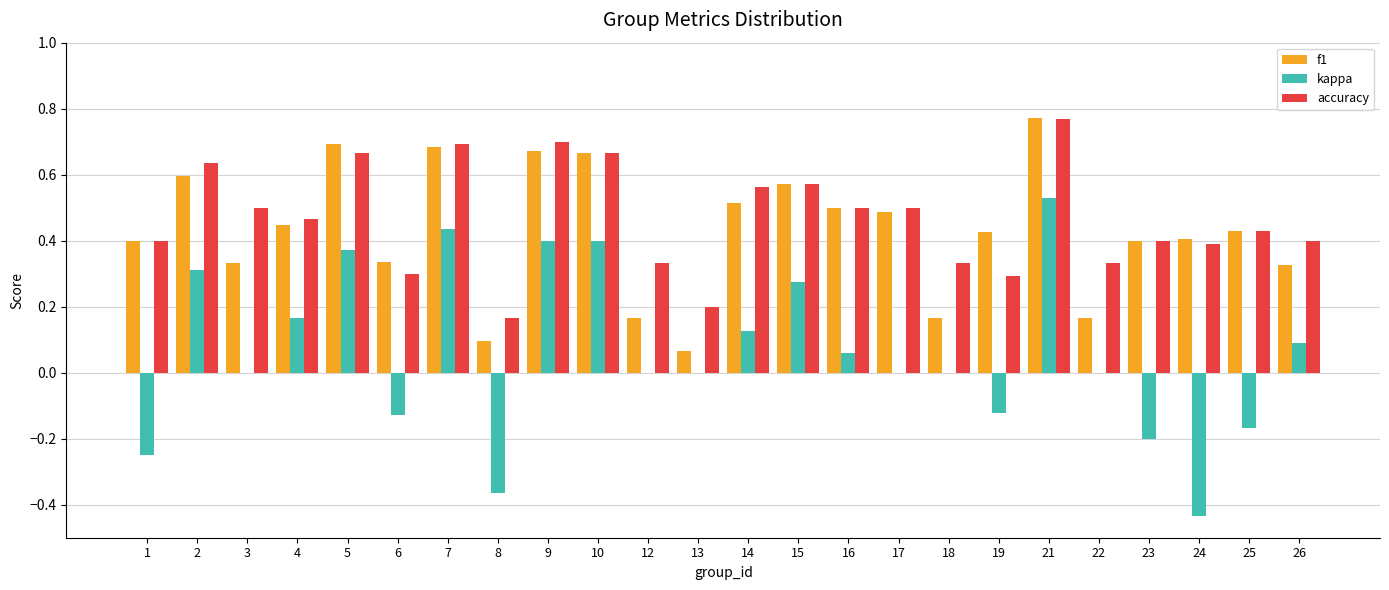

Is the value of f1 at 9 greater than the value of kappa at 2?

Yes